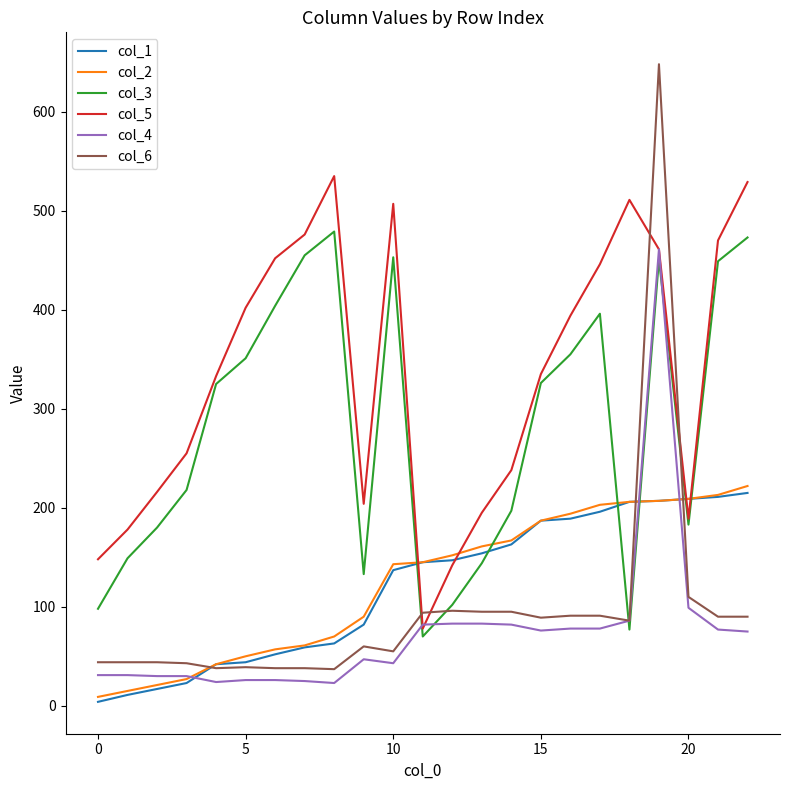

Which series has the largest range (max minus min)?

col_6